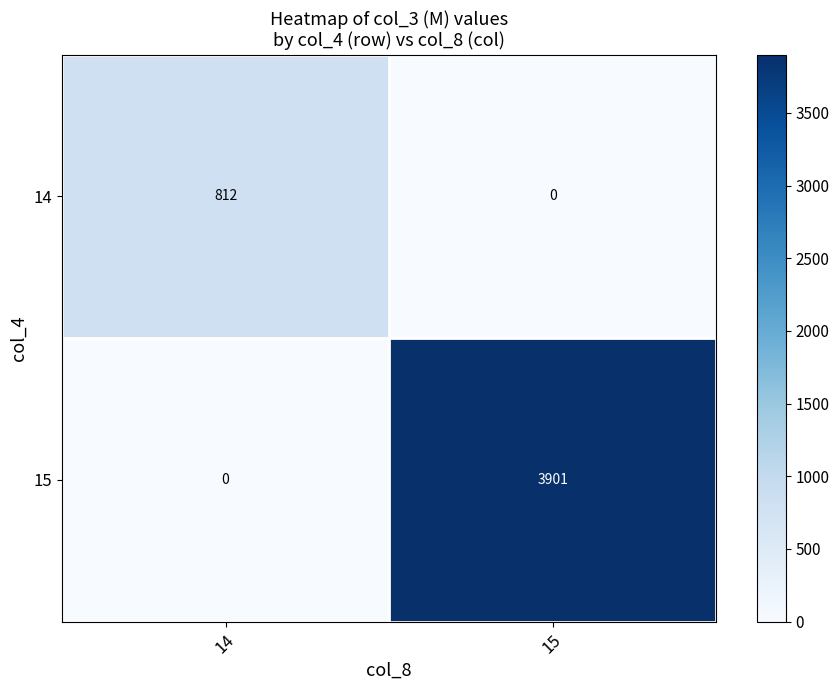

Which category has the lowest value in the 15 series?

14